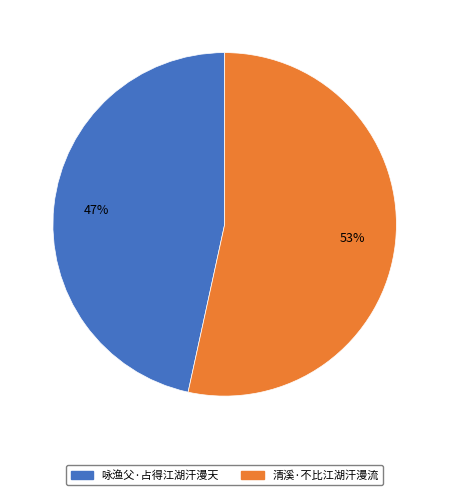

How many segments does this pie chart have?

2